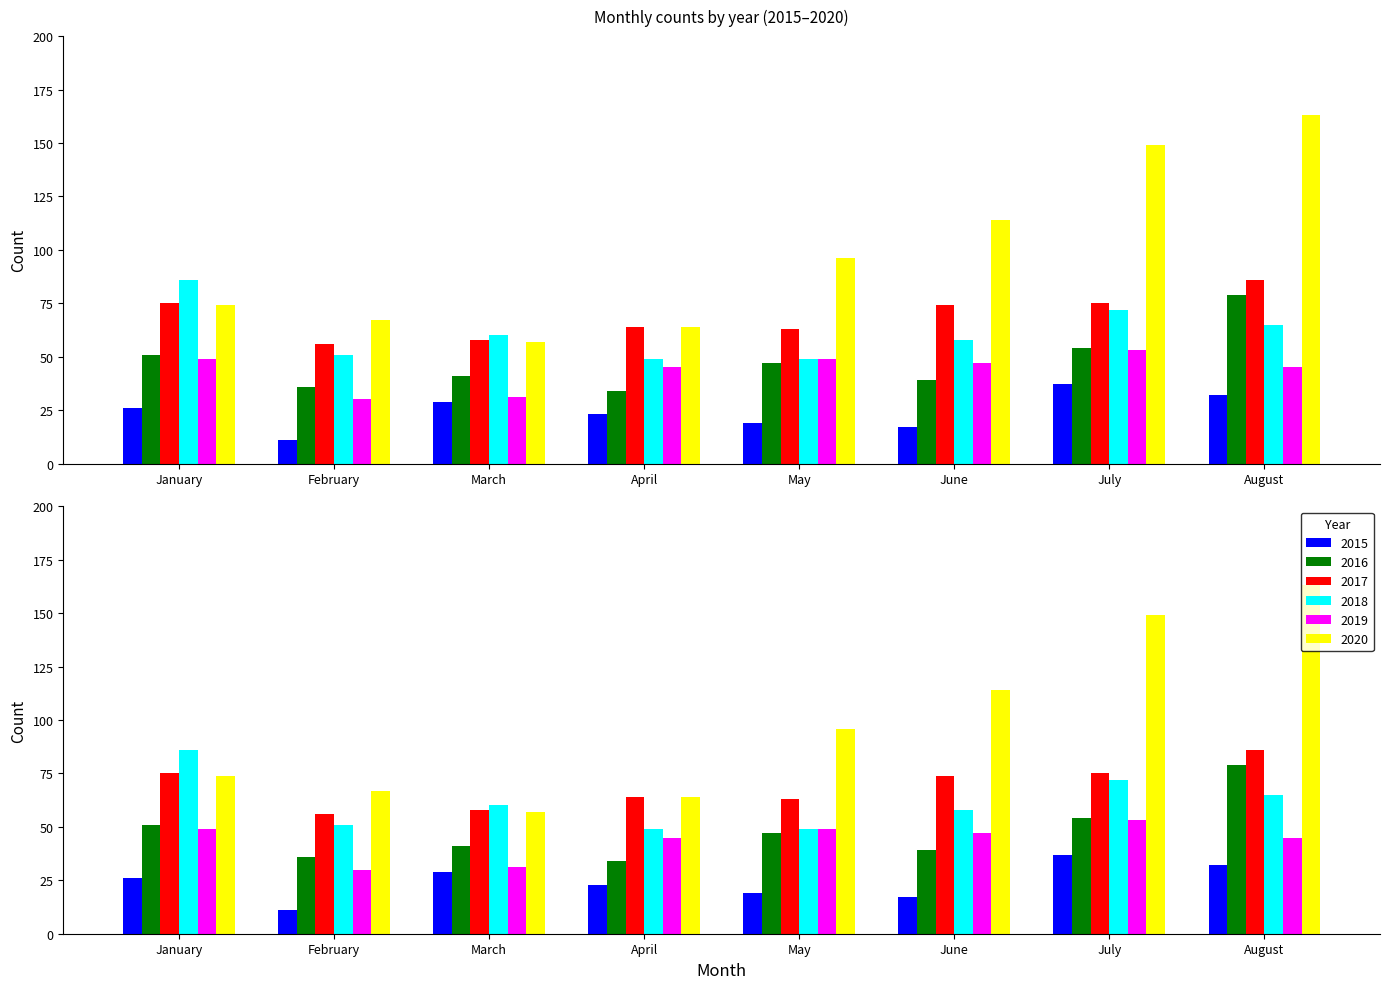

At which label is 2015 closest to 24?

April